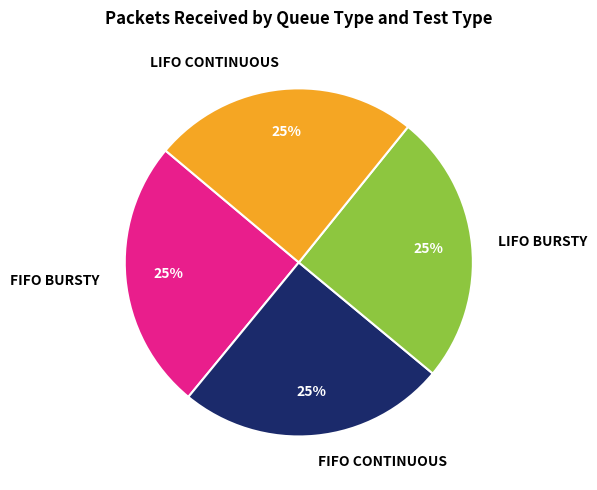

Count the number of slices in the pie.

4